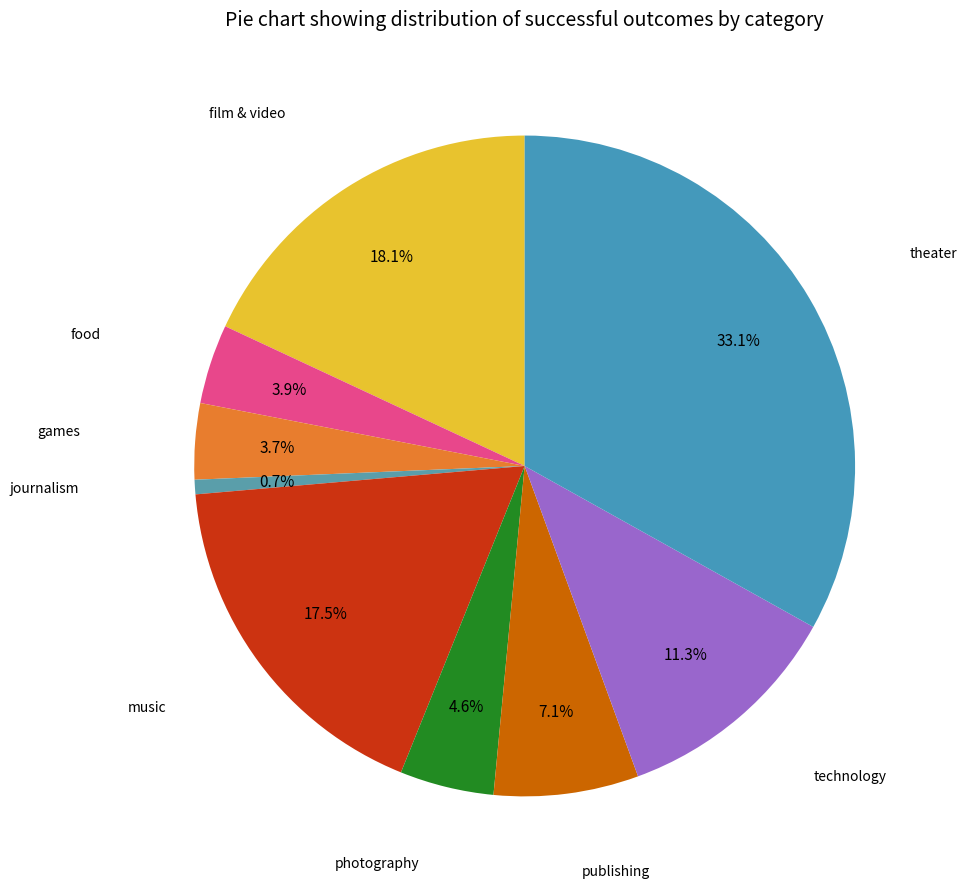

Which category has the biggest portion of the pie?

theater